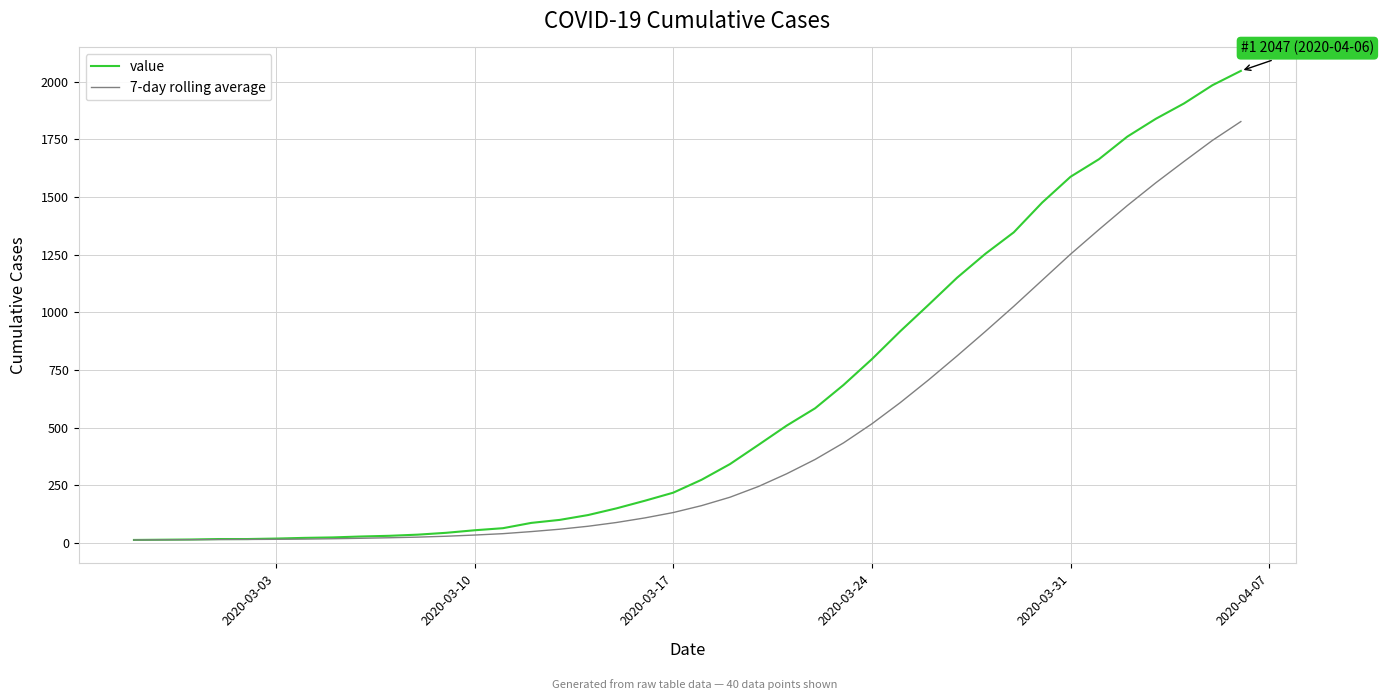

Which series has the widest spread of values?

value